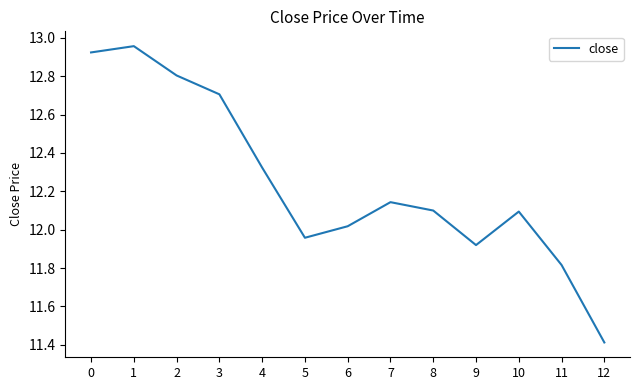

What is the smallest value displayed?

11.4